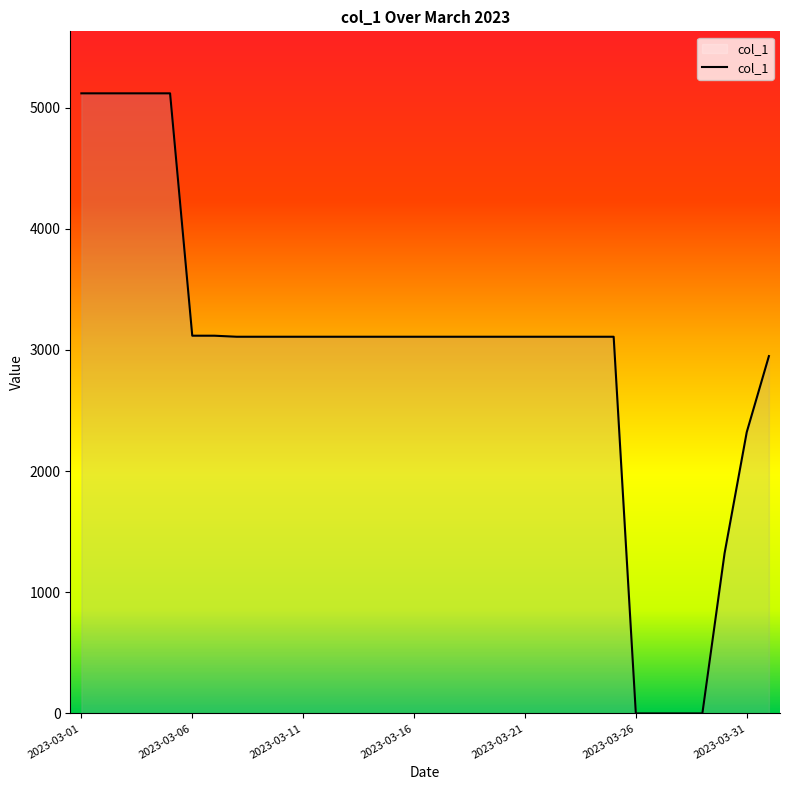

Does the chart have visible grid lines?

No